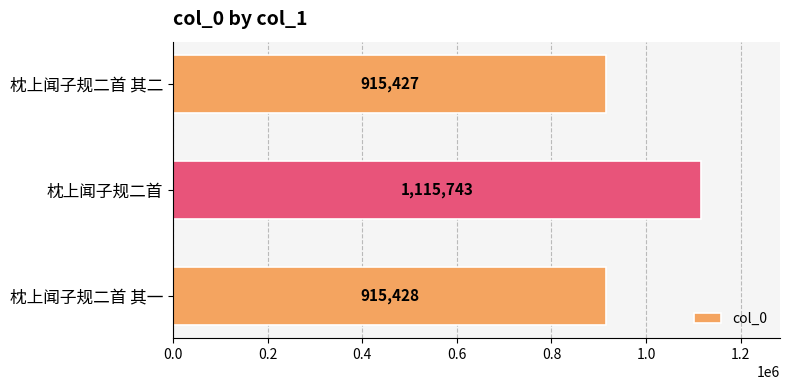

How many categories are shown in the chart?

3